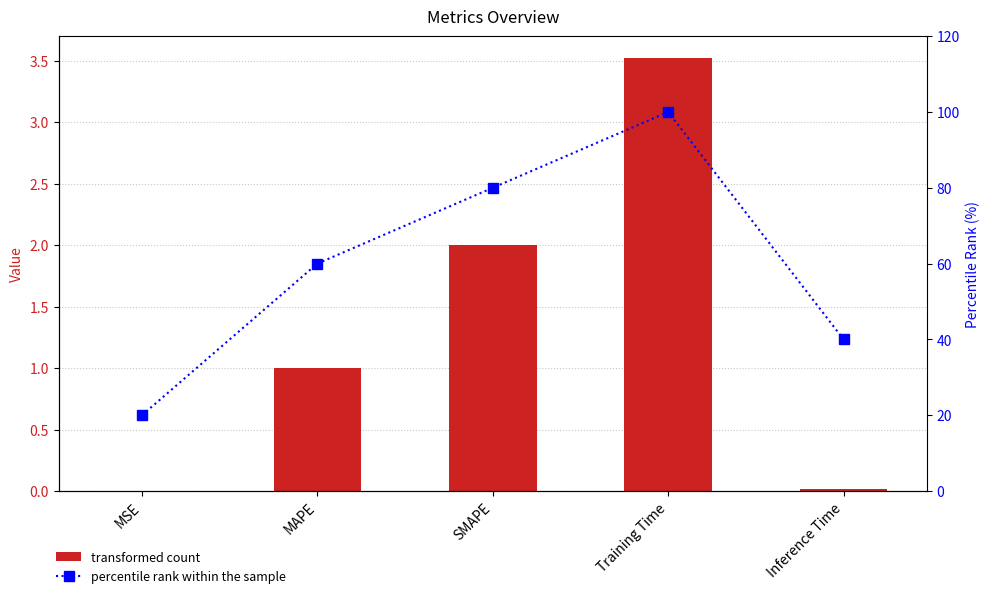

What is the label of the 5th bar from the right?

MSE